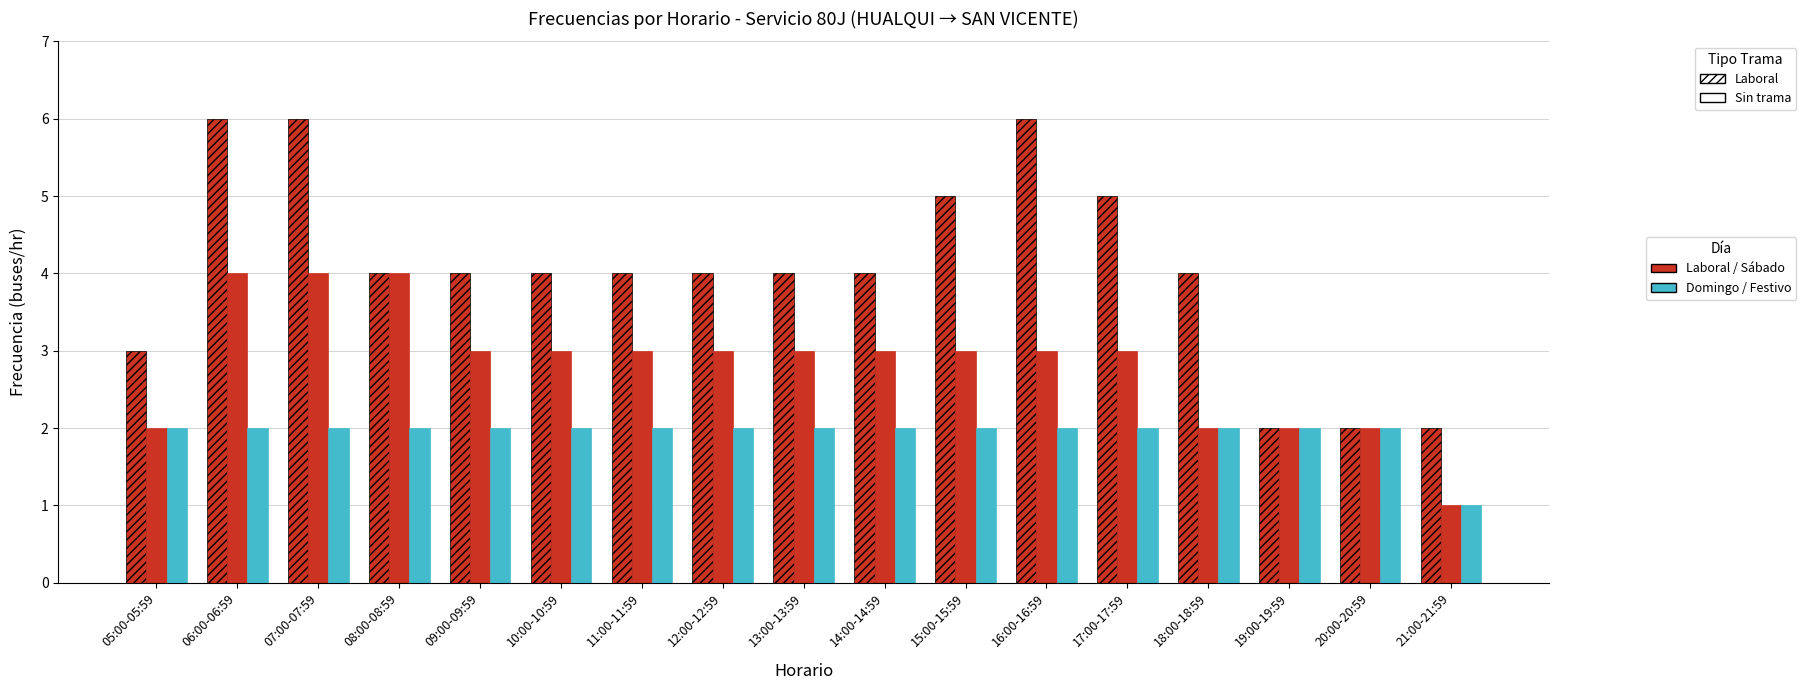

Does the chart contain stacked bars?

No